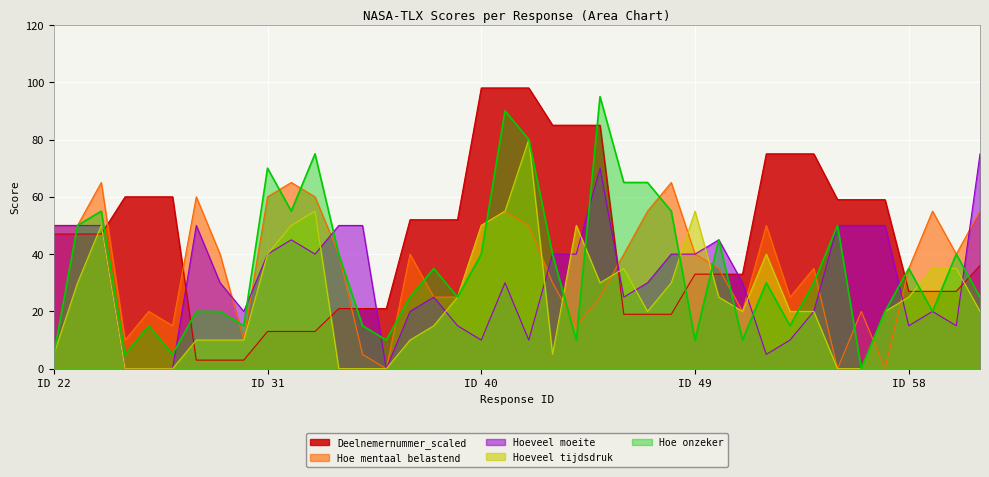

True or false: Hoe mentaal belastend has a value of 28 at 41.

False